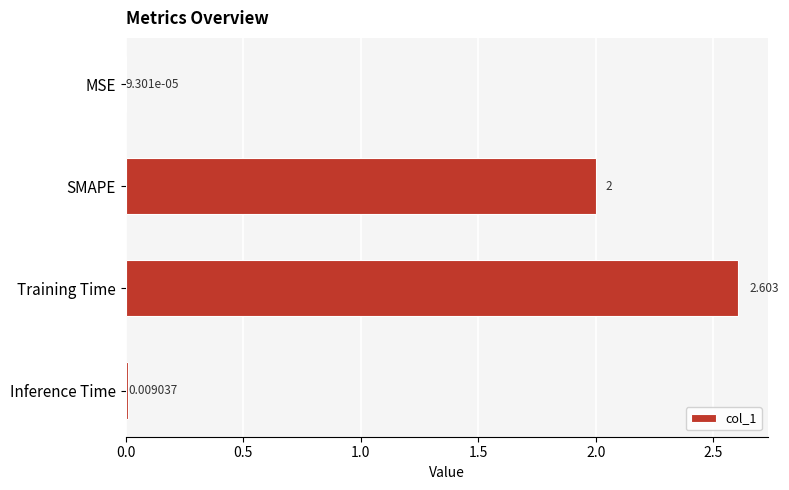

Where is the data nearest to the value 1?

Inference Time